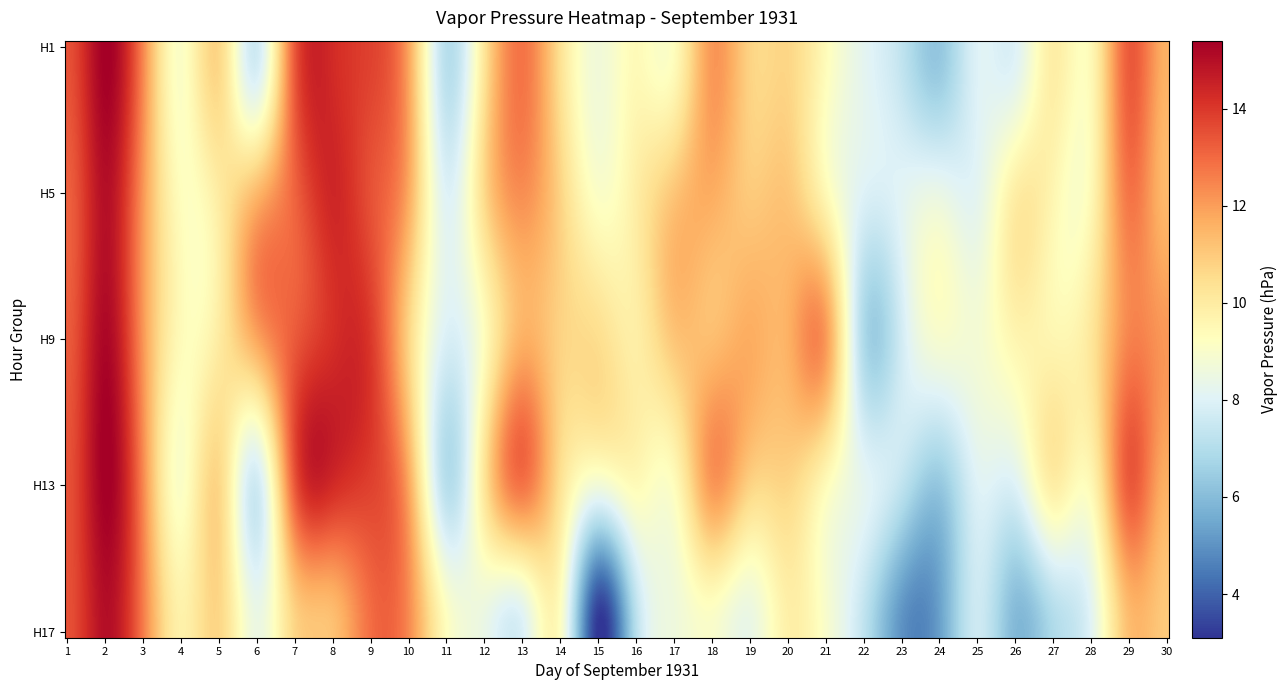

How many values in the 5 series are below 9?

14